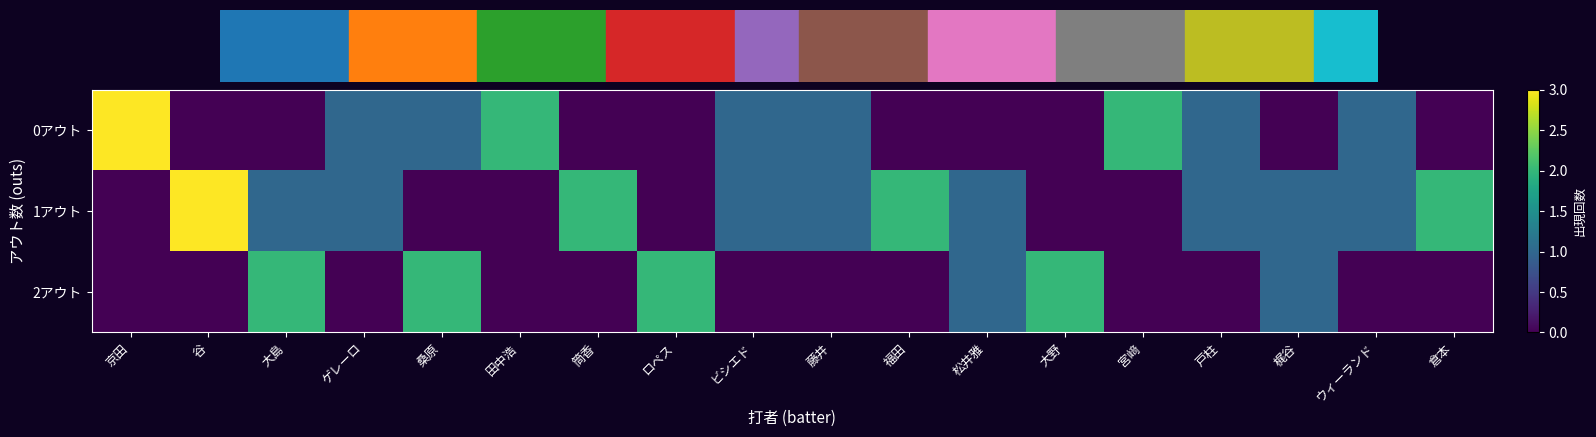

List the series in order of their peak value, lowest first.

2アウト, 0アウト, 1アウト